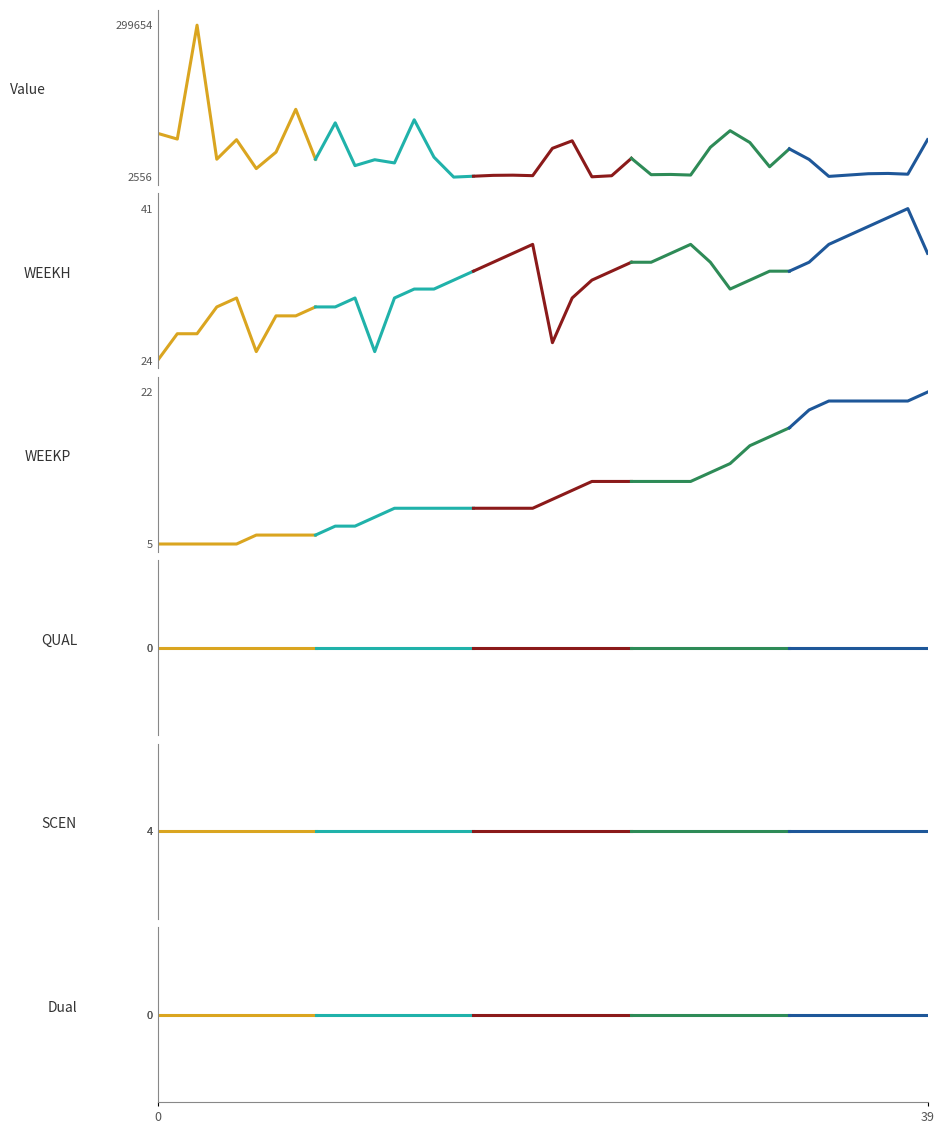

Where is the first local maximum for Value?

2